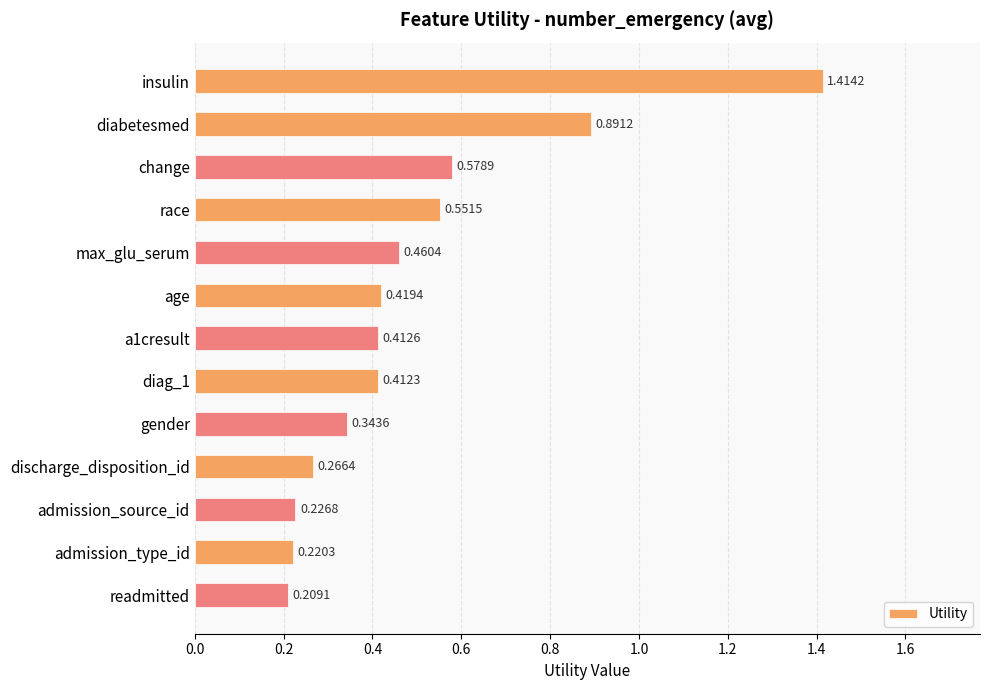

What is the change in value from insulin to race?

-0.9